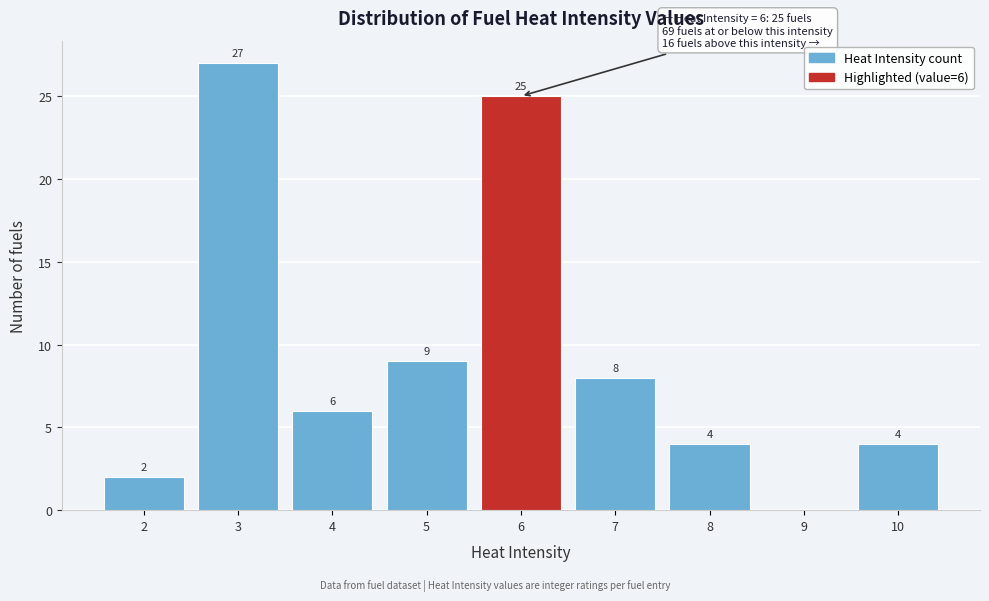

Over which range of the x-axis is the bar tallest?

2.5 to 3.5